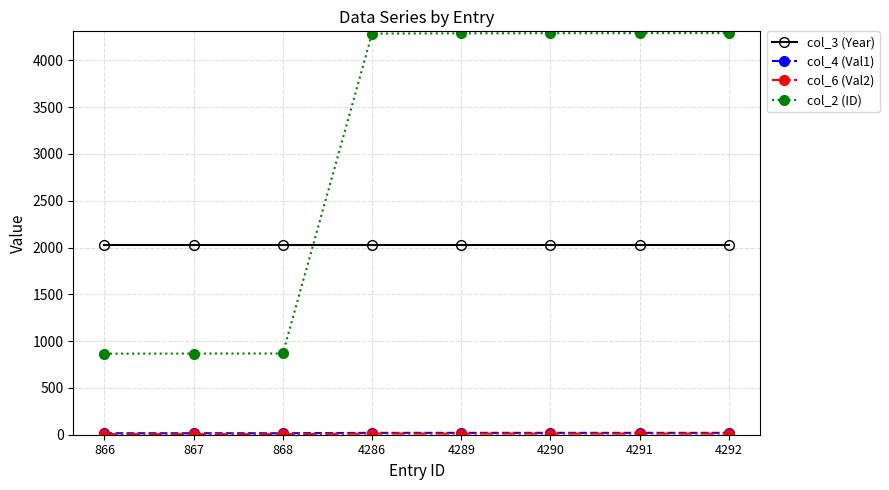

Which series ends up on top after the final intersection of col_3 (Year) and col_2 (ID)?

col_2 (ID)